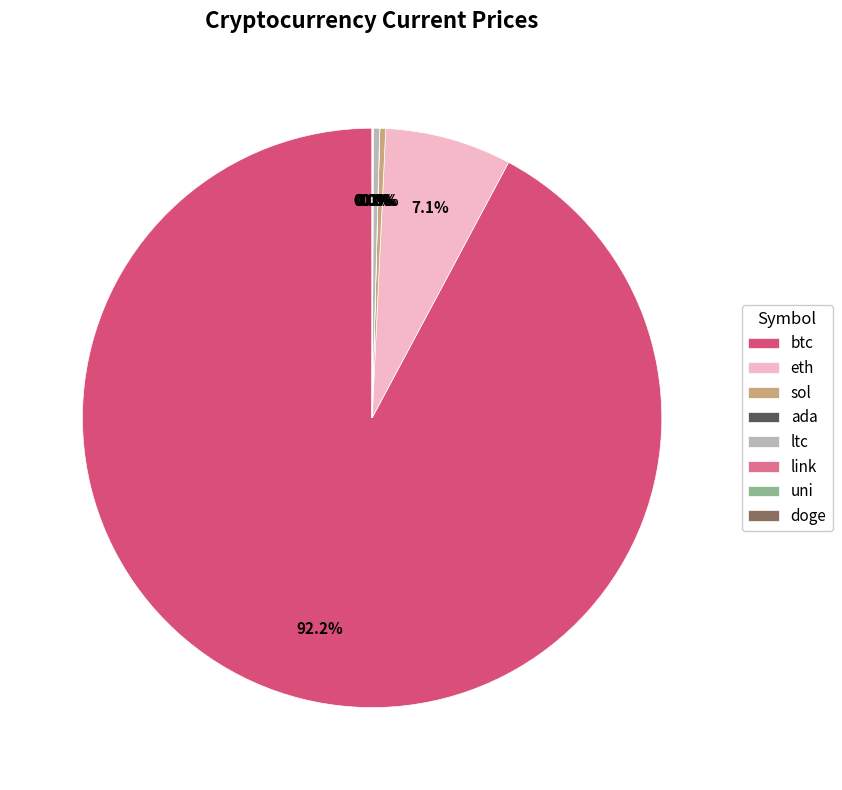

What is the majority slice?

btc